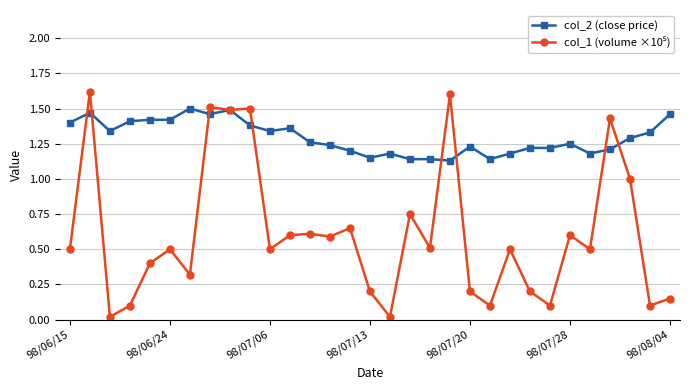

What is the greatest value displayed?

1.6